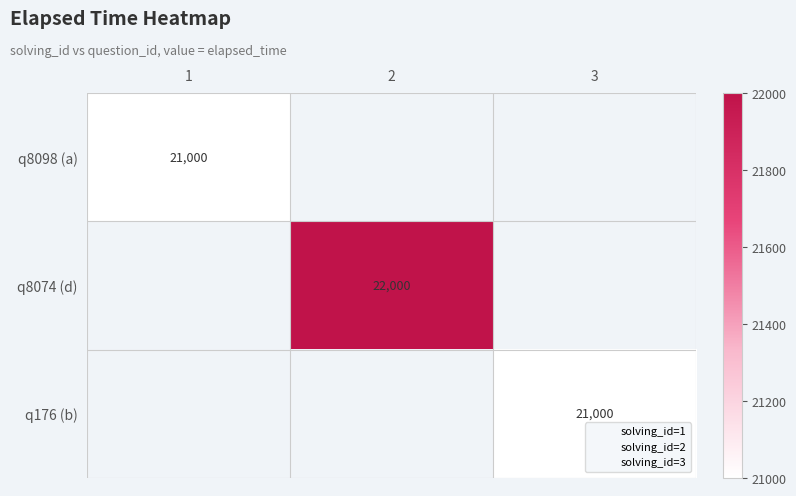

Is the value of q176 (b) at 1 greater than the value of q8098 (a) at 1?

No